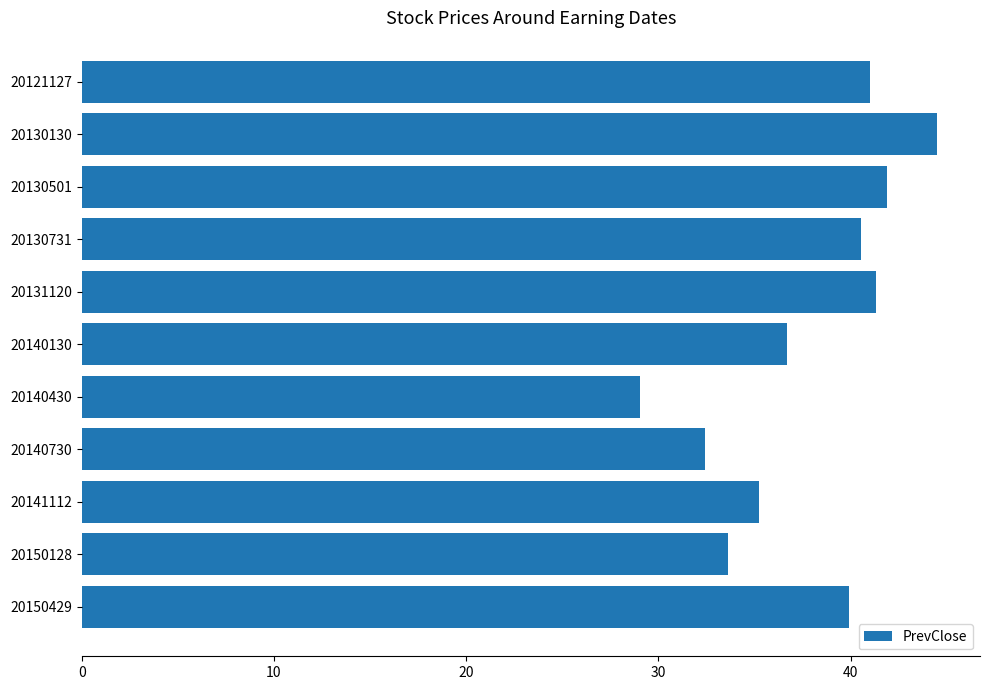

Reading top to bottom, list all the values displayed in this chart.

41.0	44.5	41.9	40.5	41.3	36.7	29.1	32.4	35.3	33.6	39.9